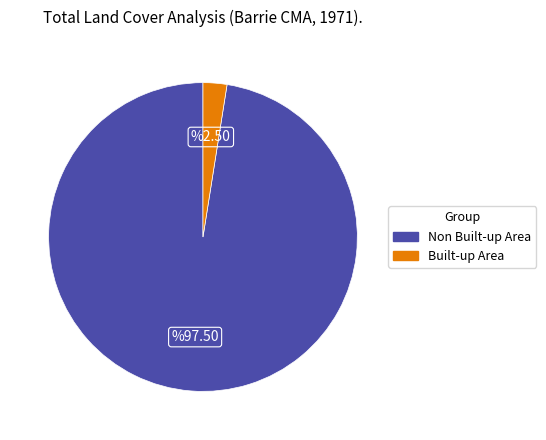

Is there a majority slice in this chart?

Yes